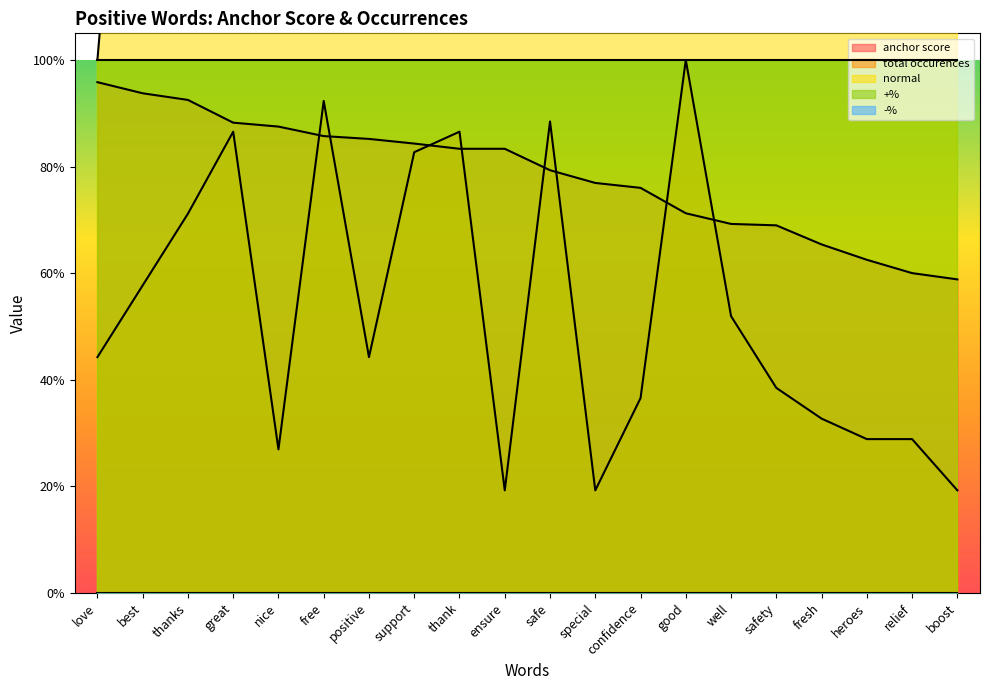

Which has a higher value, safe or great?

great